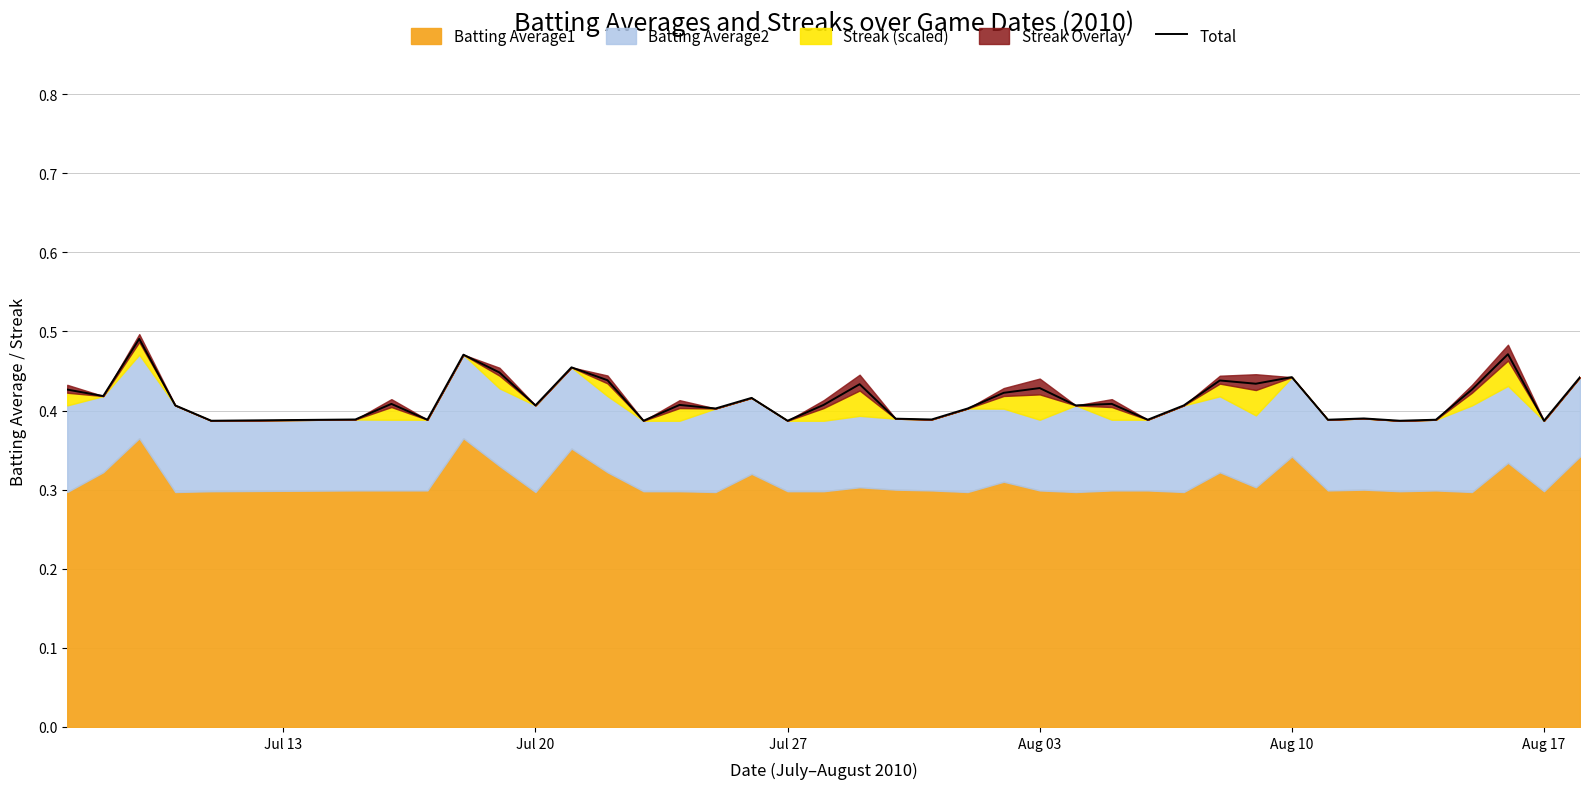

Reading left to right, extract all data points from this chart.

0.4	0.4	0.5	0.4	0.4	0.4	0.4	0.4	0.5	0.4	0.4	0.5	0.4	0.4	0.4	0.4	0.4	0.4	0.4	0.4	0.4	0.4	0.4	0.4	0.4	0.4	0.4	0.4	0.4	0.4	0.4	0.4	0.4	0.4	0.4	0.4	0.4	0.5	0.4	0.4